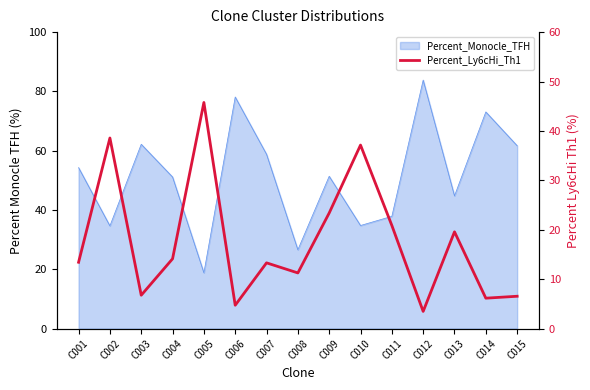

The chart shows a value of 1.4 at C012. True or false?

False